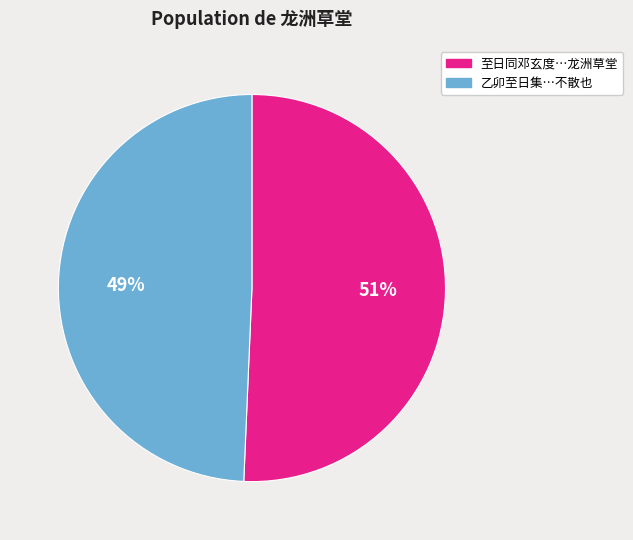

What is the smallest slice in the pie chart?

乙卯至日集周贵谔龙洲草堂是夕主人醉寐如泥而客终不散也